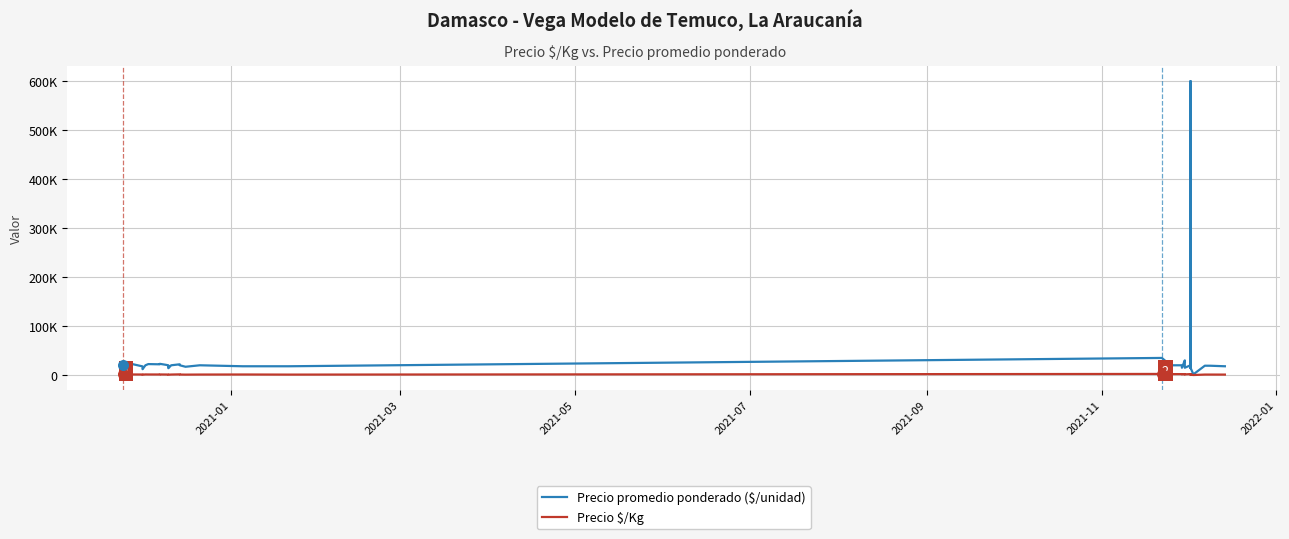

Which series contains the lowest Y value?

Precio $/Kg